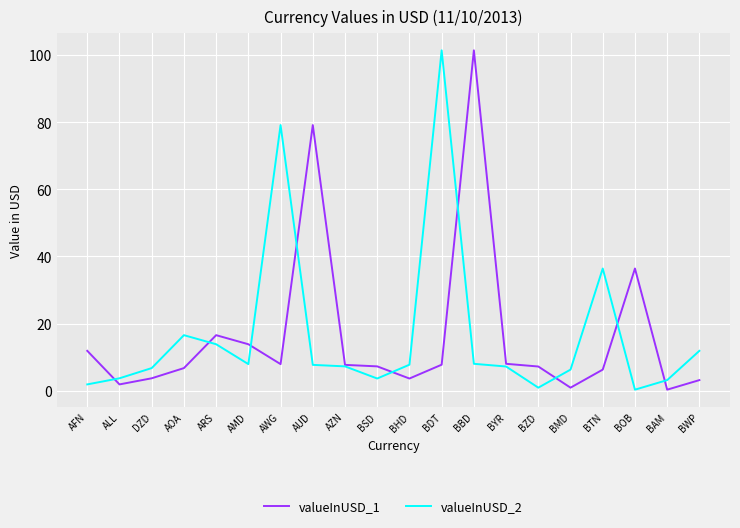

Rank the series at BTN from highest to lowest value.

valueInUSD_2, valueInUSD_1